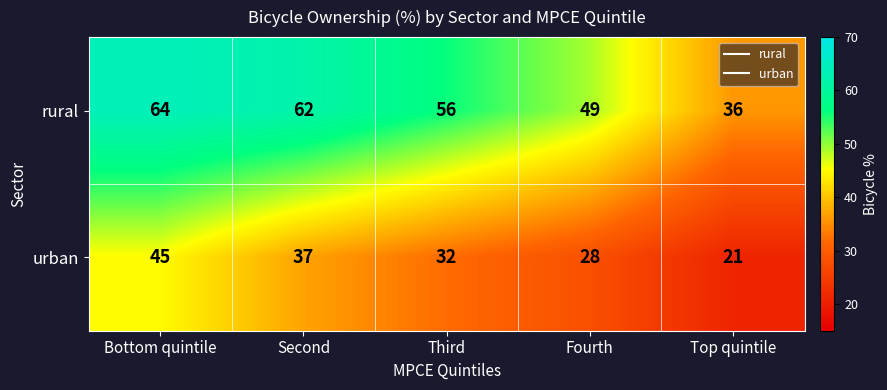

What is the difference between the highest and lowest values at Second?

25